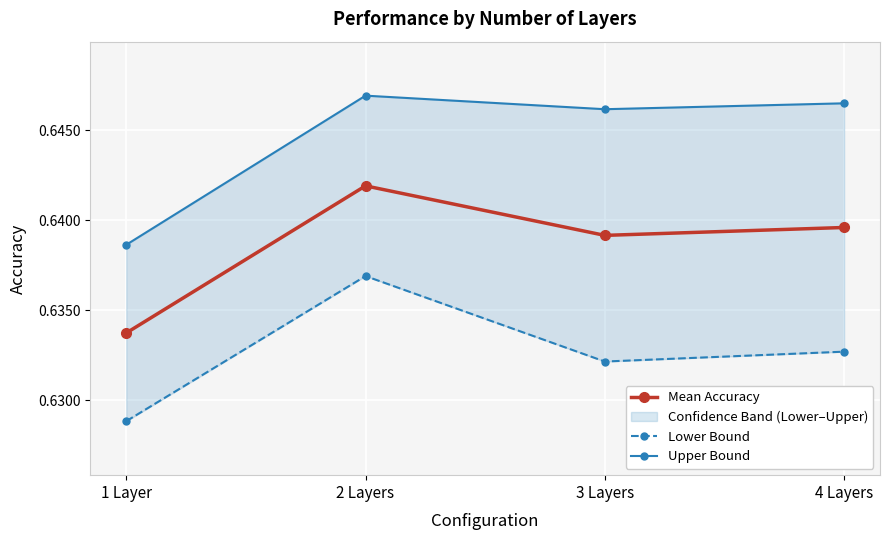

Which series has the largest total across all categories?

Upper Bound